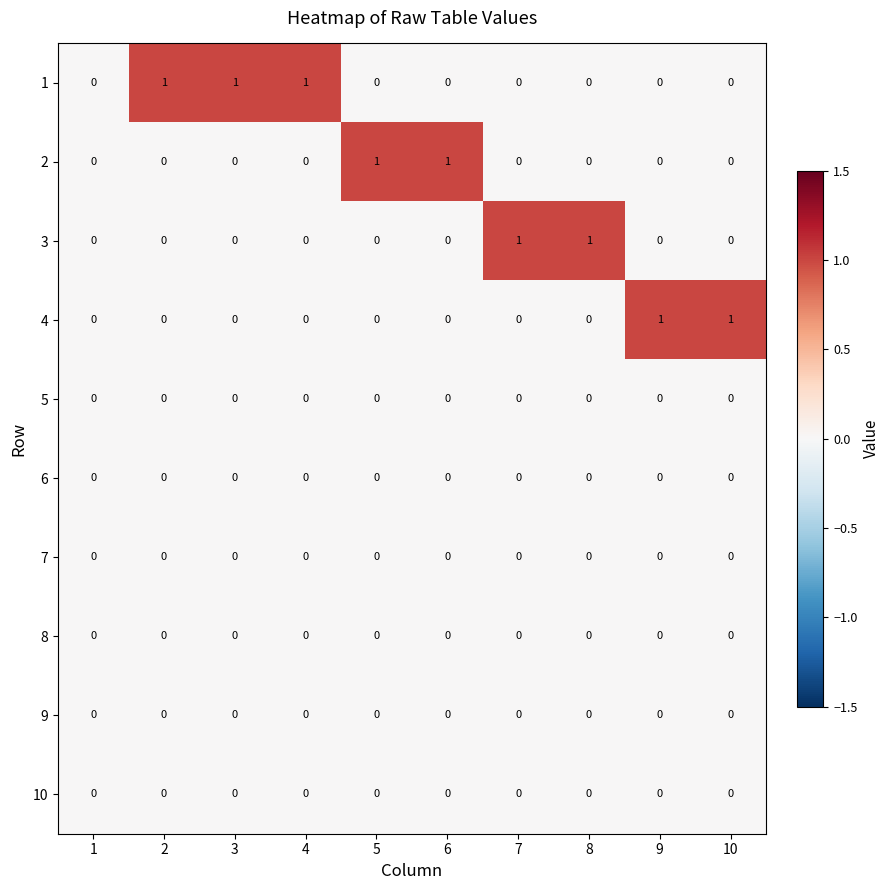

Is it true that 5 equals 0 at 6?

True